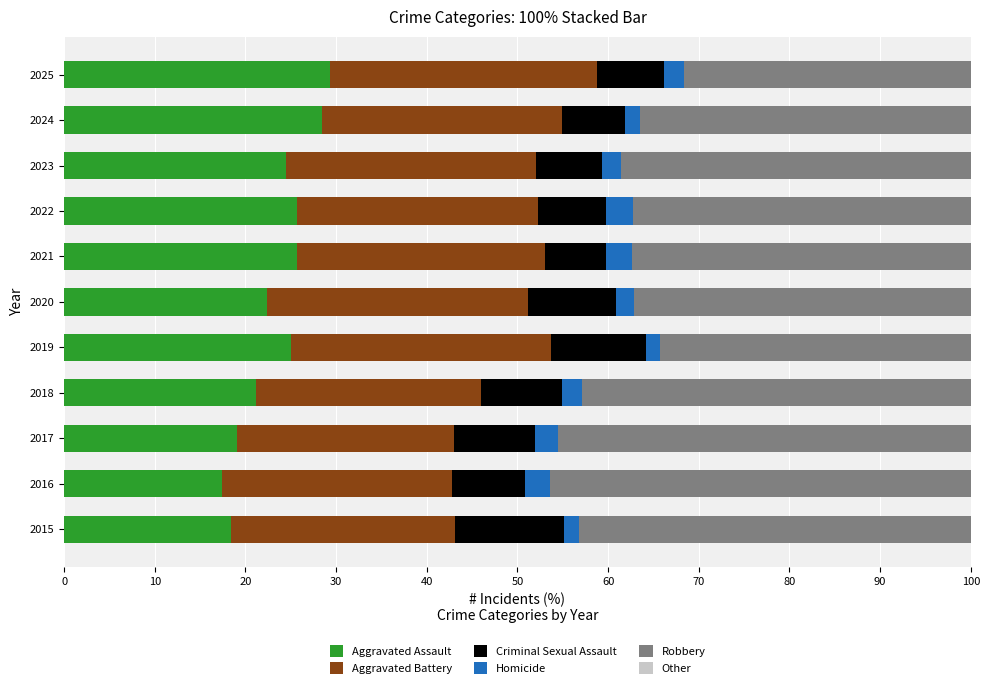

Count the number of categories in the chart.

11